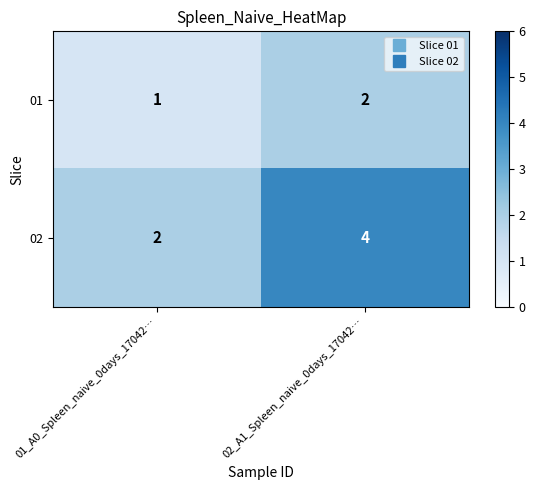

What is the average value of the 02 series?

3